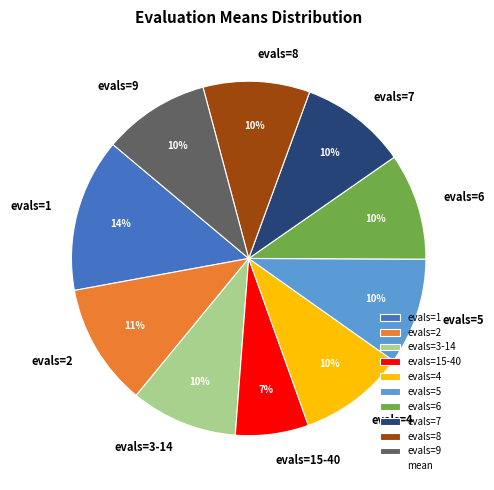

Is the sum of evals=2 and evals=7 greater than half?

No